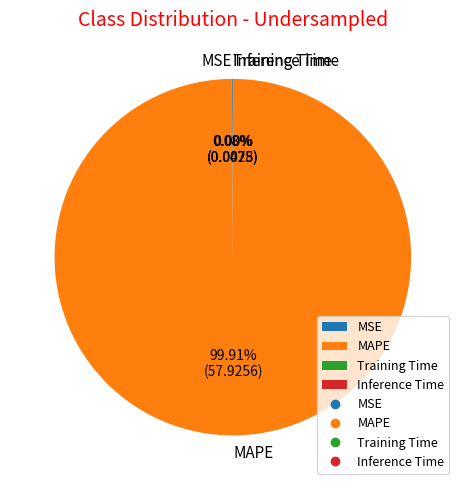

Which category has the biggest portion of the pie?

MAPE